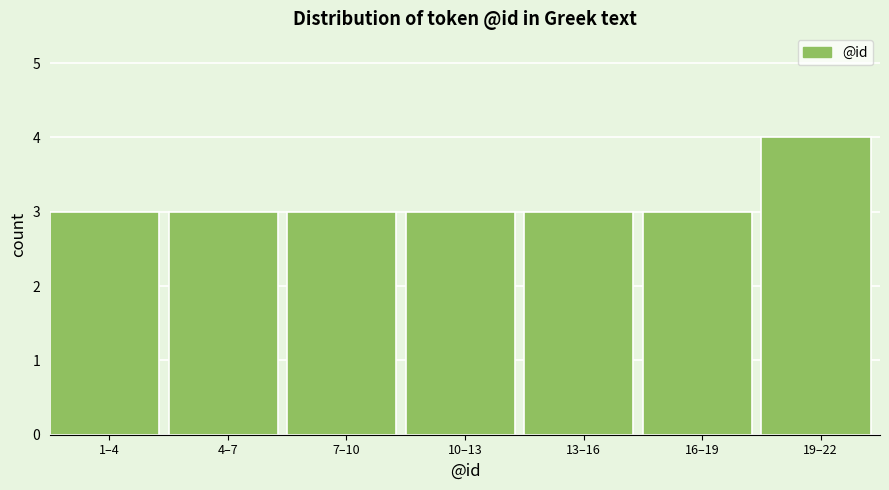

Reading left to right, what are all the values shown in this chart?

1–4=3	4–7=3	7–10=3	10–13=3	13–16=3	16–19=3	19–22=4